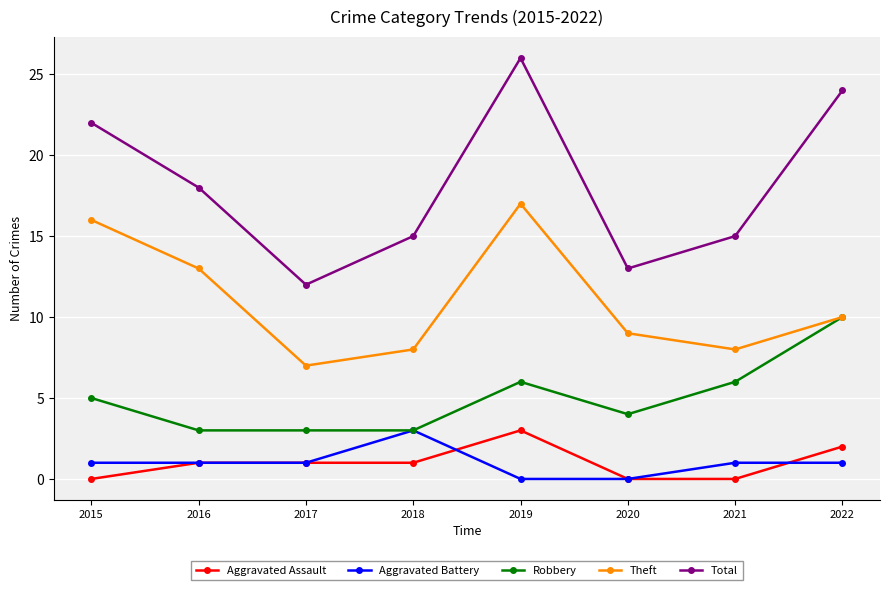

True or false: Total has a value of 24 at 2021.

False